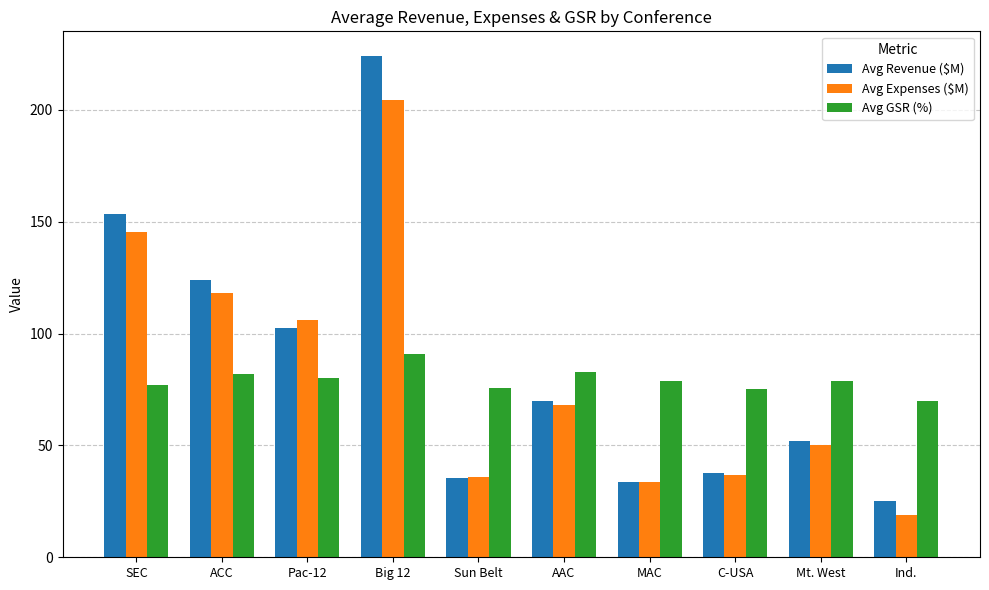

True or false: Avg Revenue ($M) has a value of 36.2 at Ind..

False